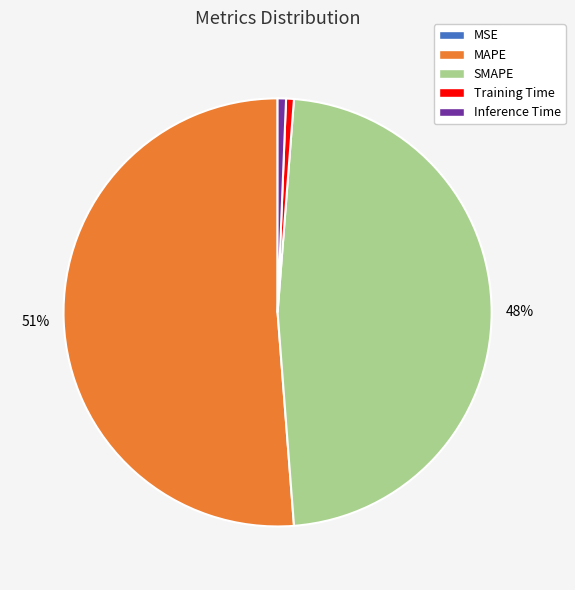

Do SMAPE and Training Time together represent more than half of the pie?

No